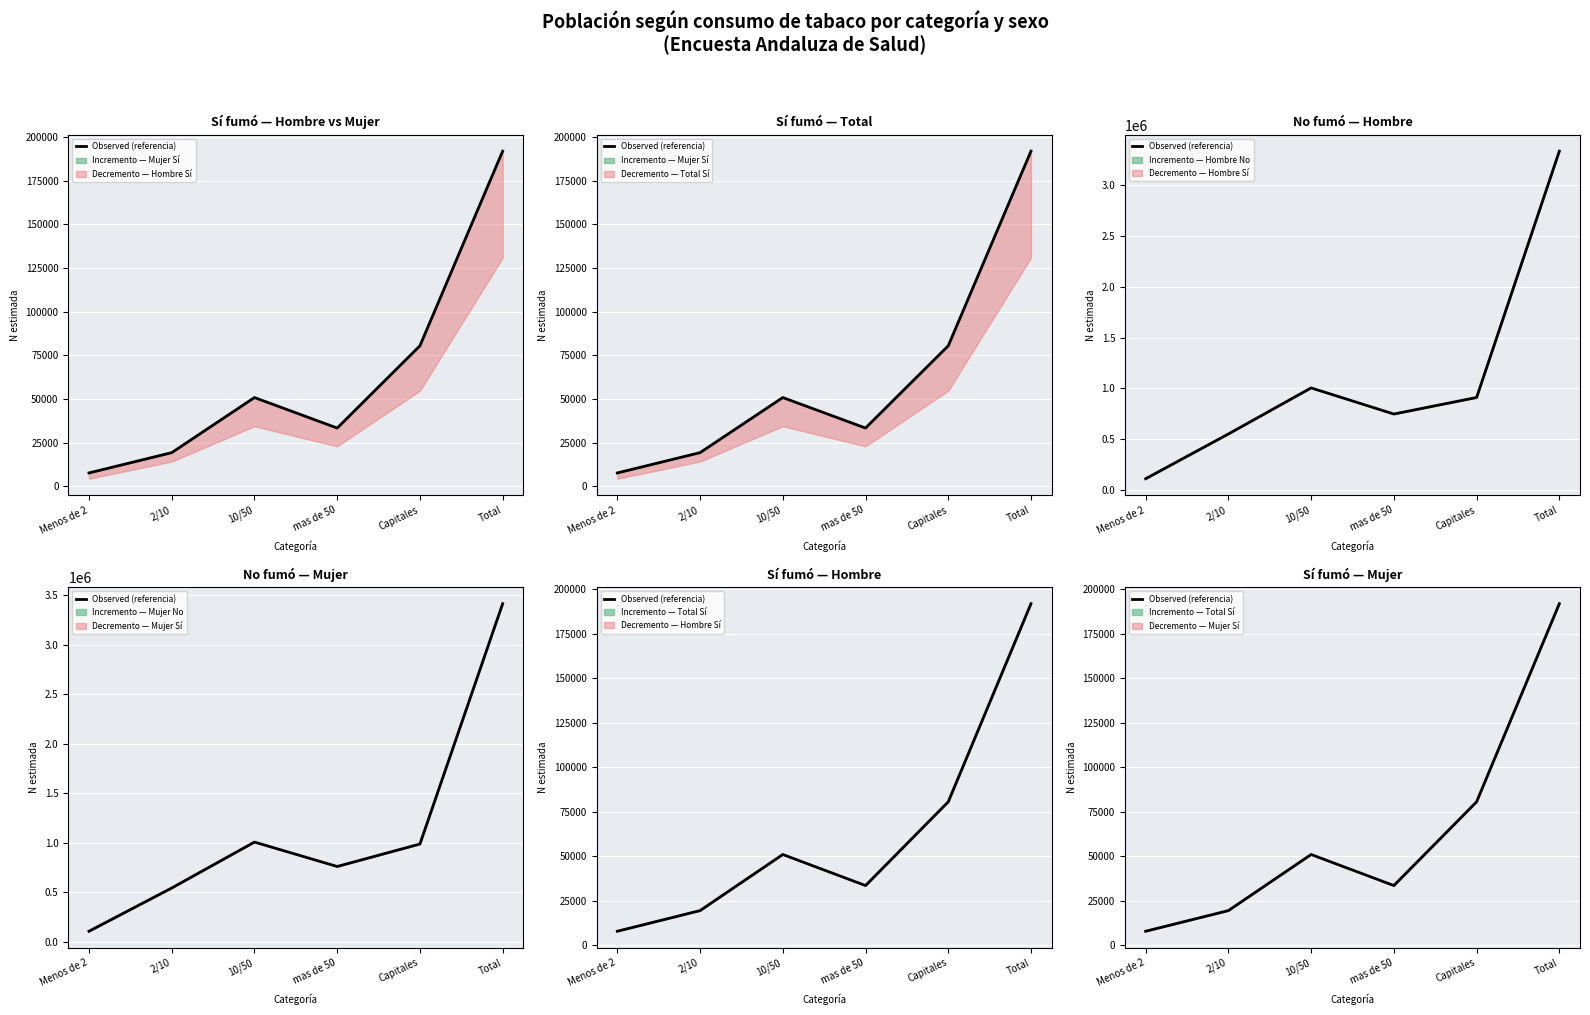

What is the label of the 1st point from the right?

Total